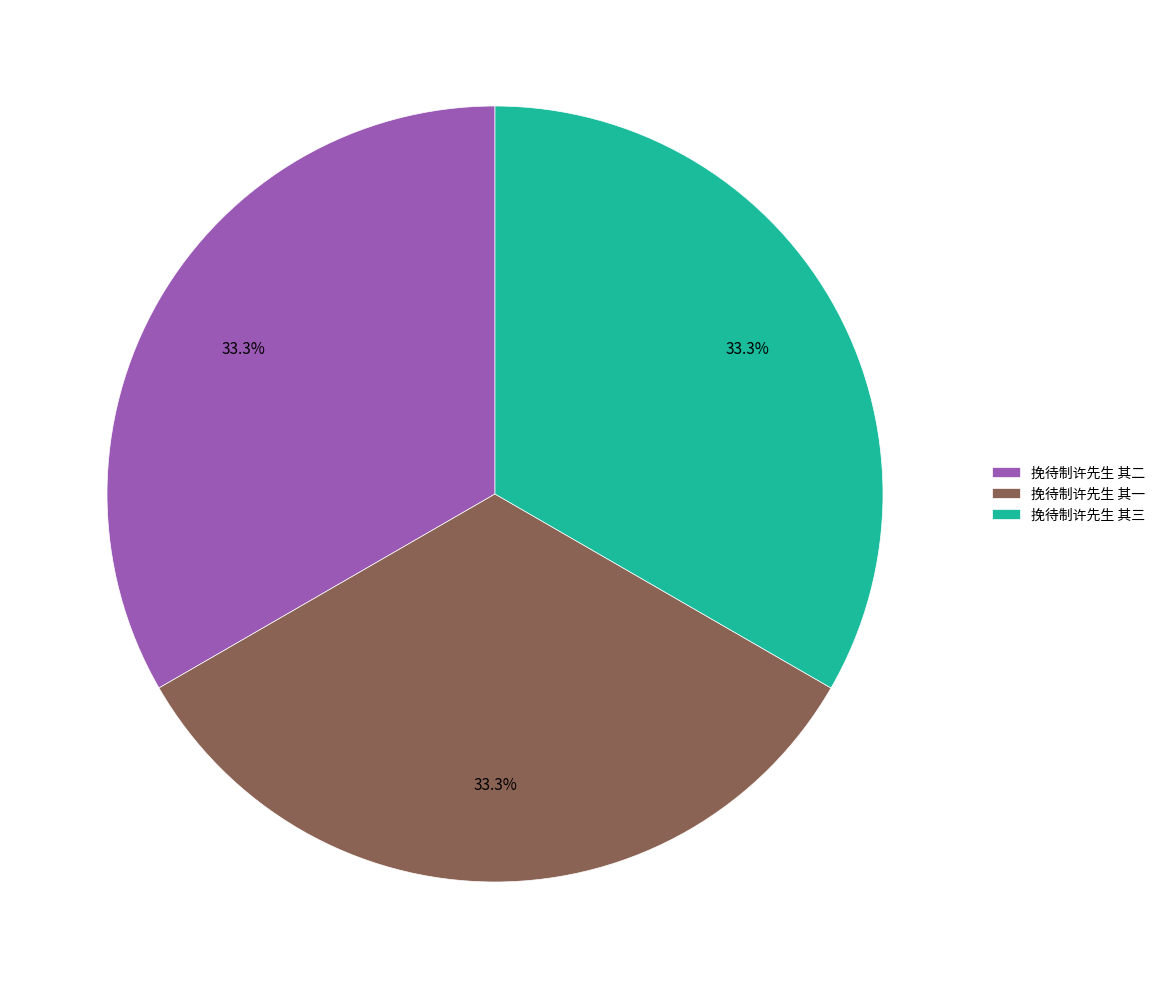

How many slices are in this pie chart?

3